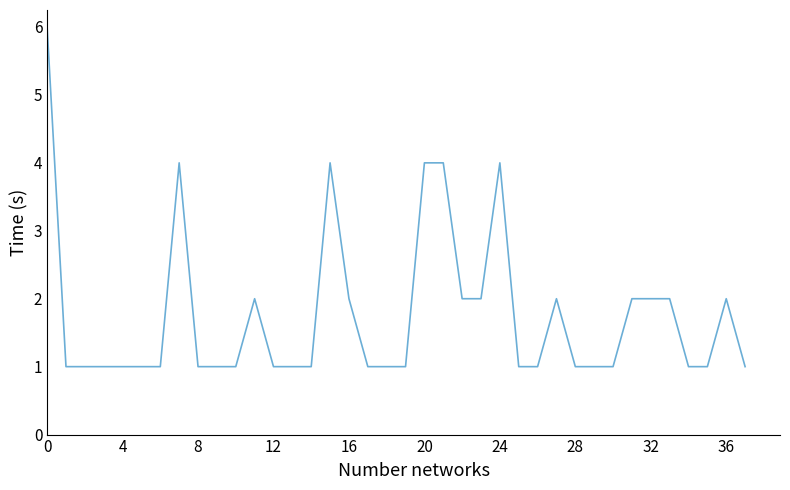

What is the average value?

2